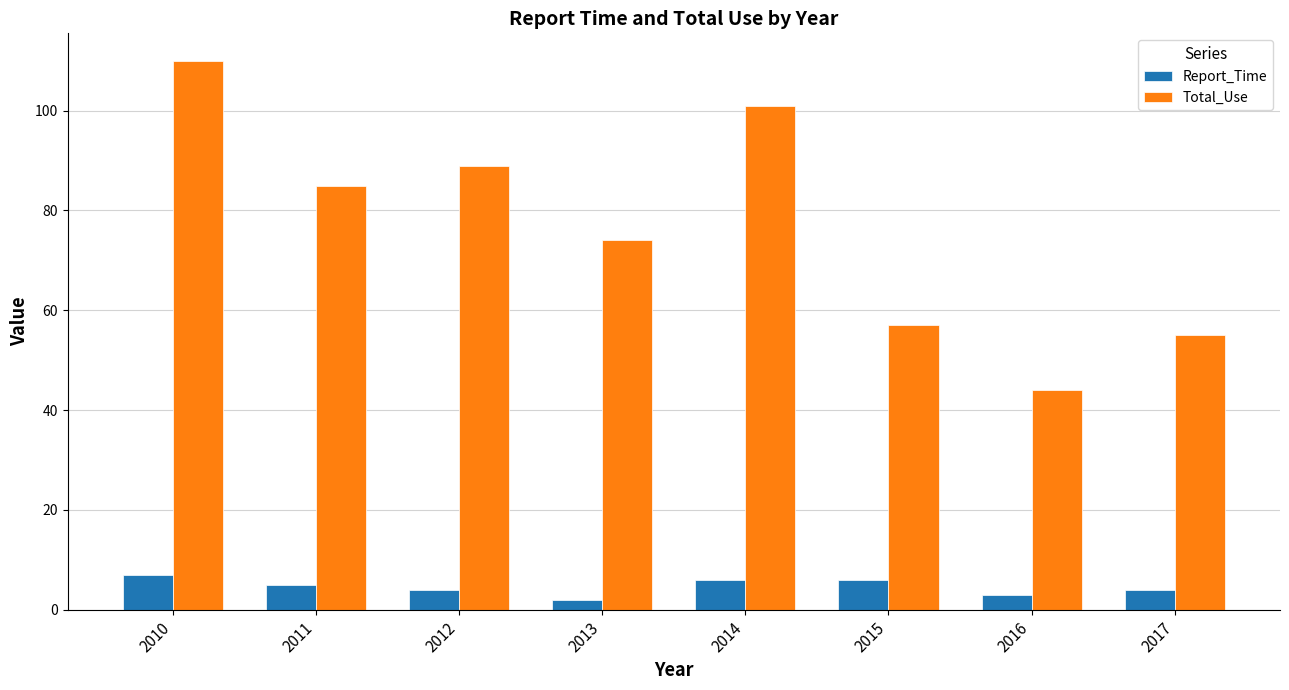

Reading right to left, what are all the values shown in this chart?

Report_Time: 2017=4	2016=3	2015=6	2014=6	2013=2	2012=4	2011=5	2010=7
Total_Use: 2017=55	2016=44	2015=57	2014=101	2013=74	2012=89	2011=85	2010=110